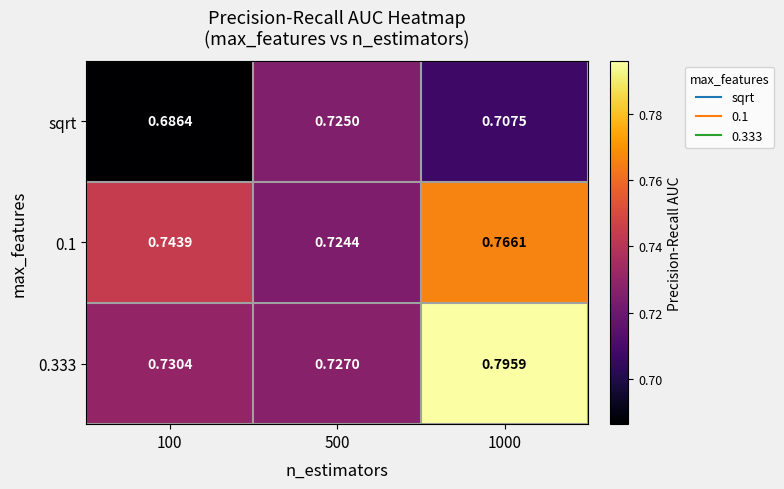

Is the value of 0.1 at 1000 greater than the value of 0.333 at 1000?

No